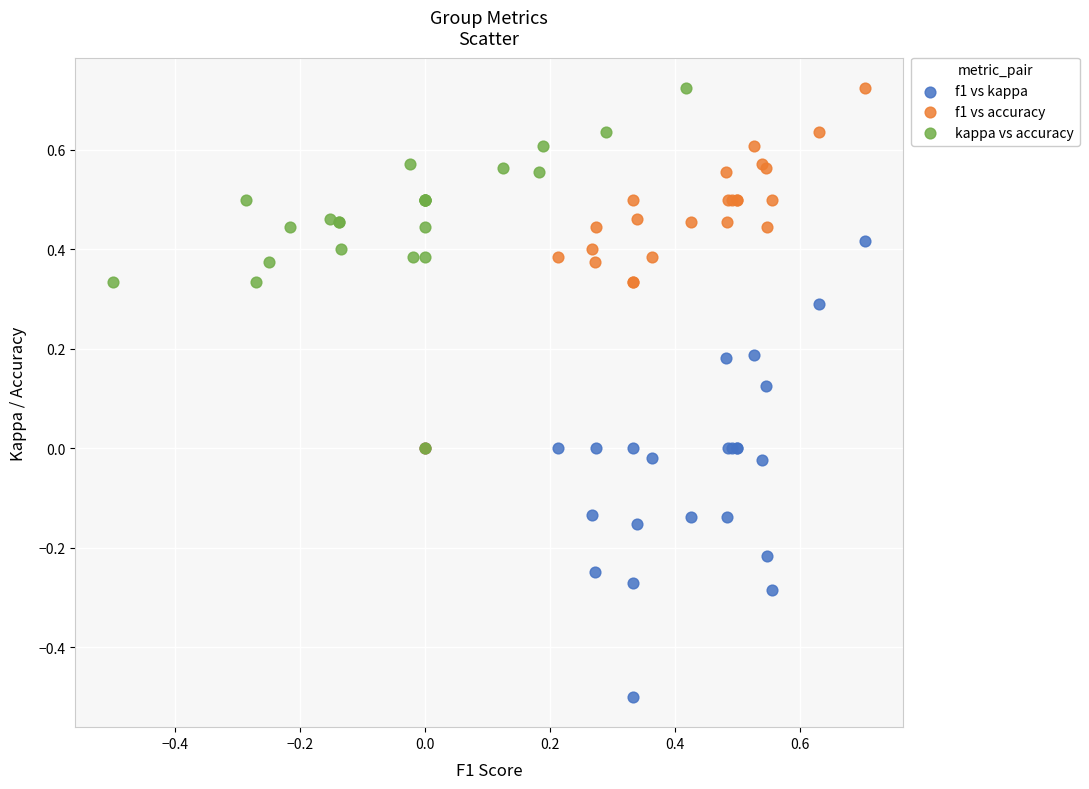

Which series has the widest spread of Y values?

f1 vs kappa